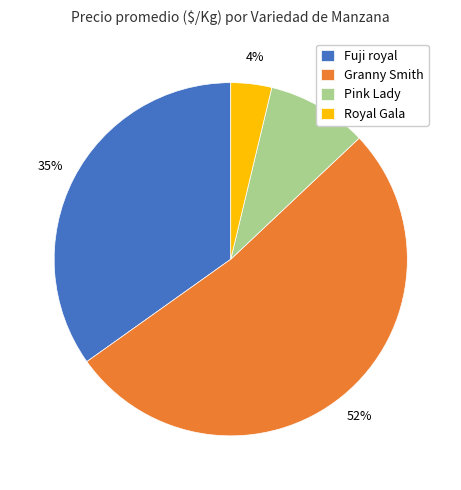

Do Granny Smith and Fuji royal together represent more than half of the pie?

Yes